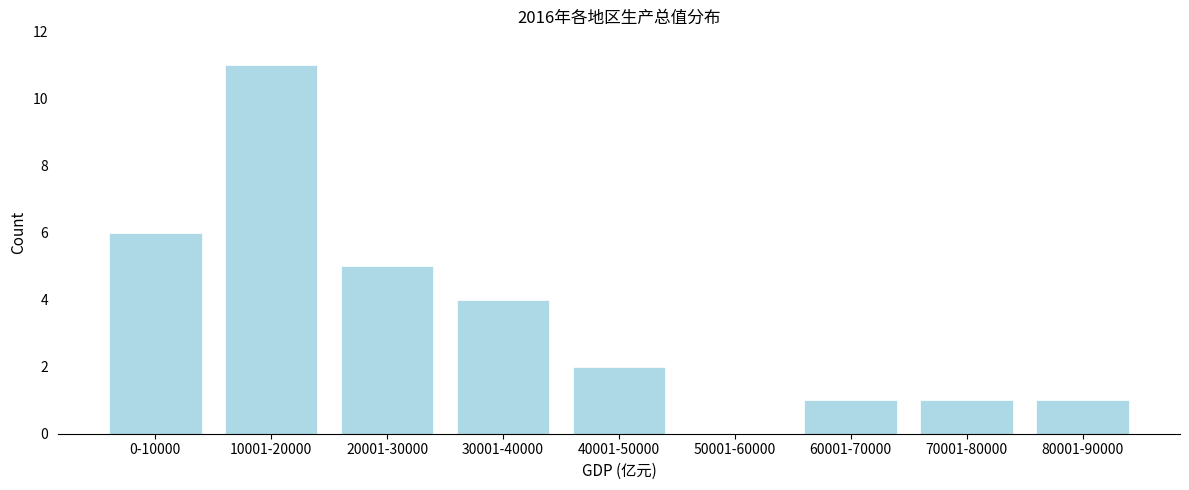

Reading left to right, extract all data points from this chart.

0-10000=6	10001-20000=11	20001-30000=5	30001-40000=4	40001-50000=2	50001-60000=0	60001-70000=1	70001-80000=1	80001-90000=1